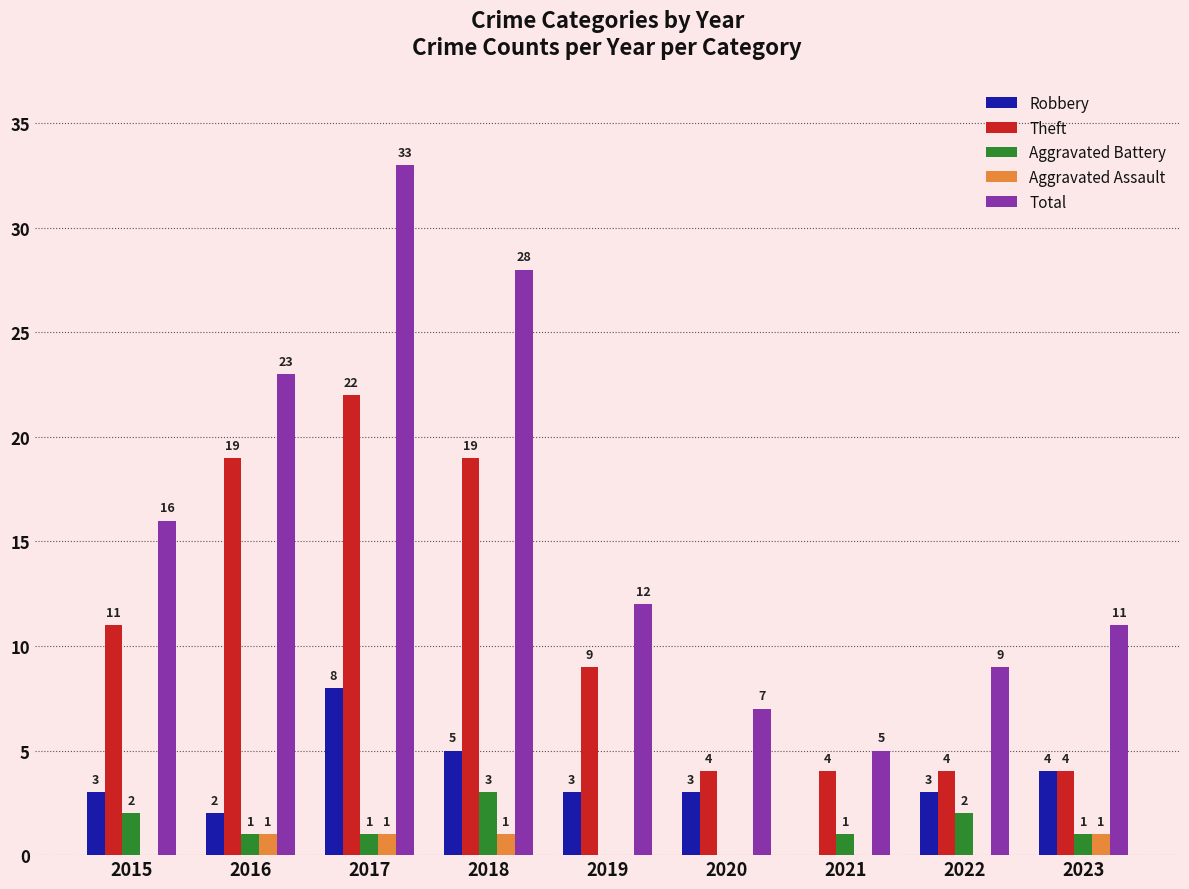

Is the value of Aggravated Battery at 2022 greater than the value of Theft at 2019?

No